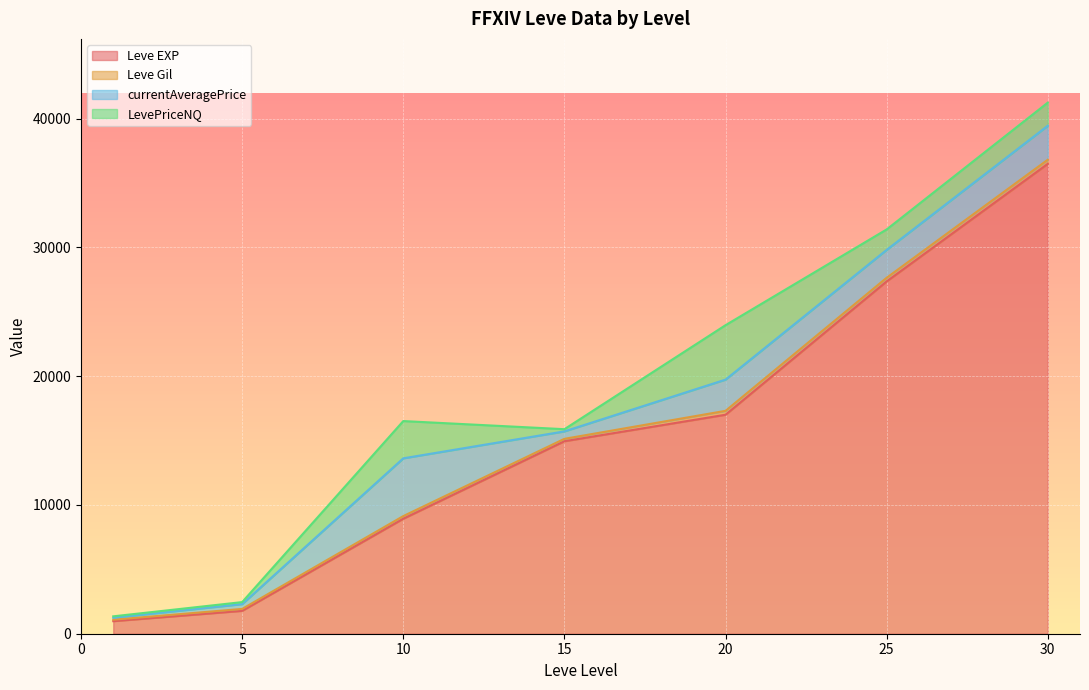

At which category is the sum across all series the highest?

30